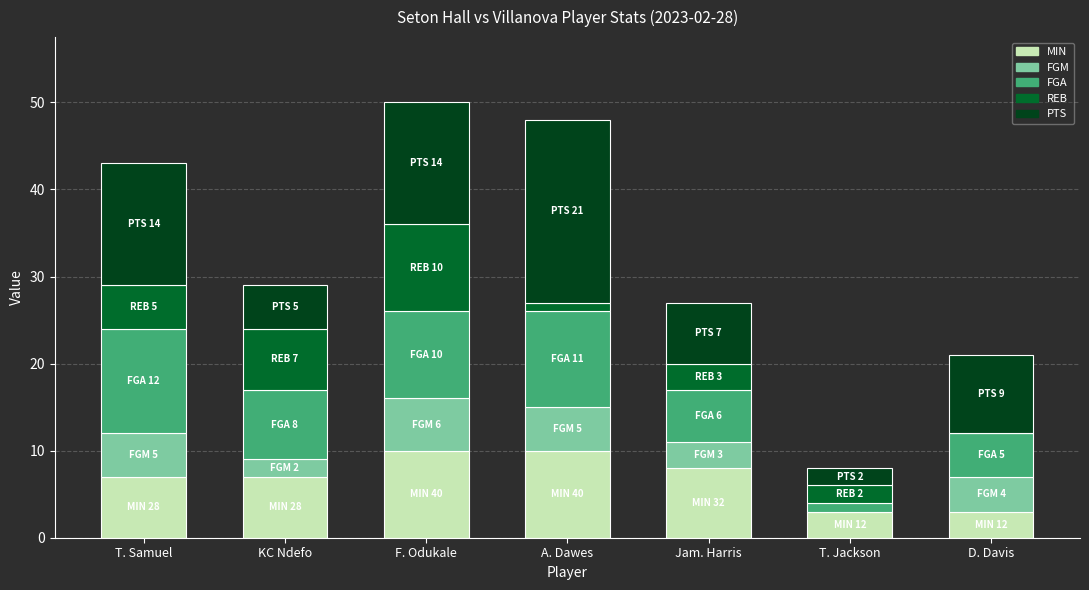

Count the number of data series in this chart.

5